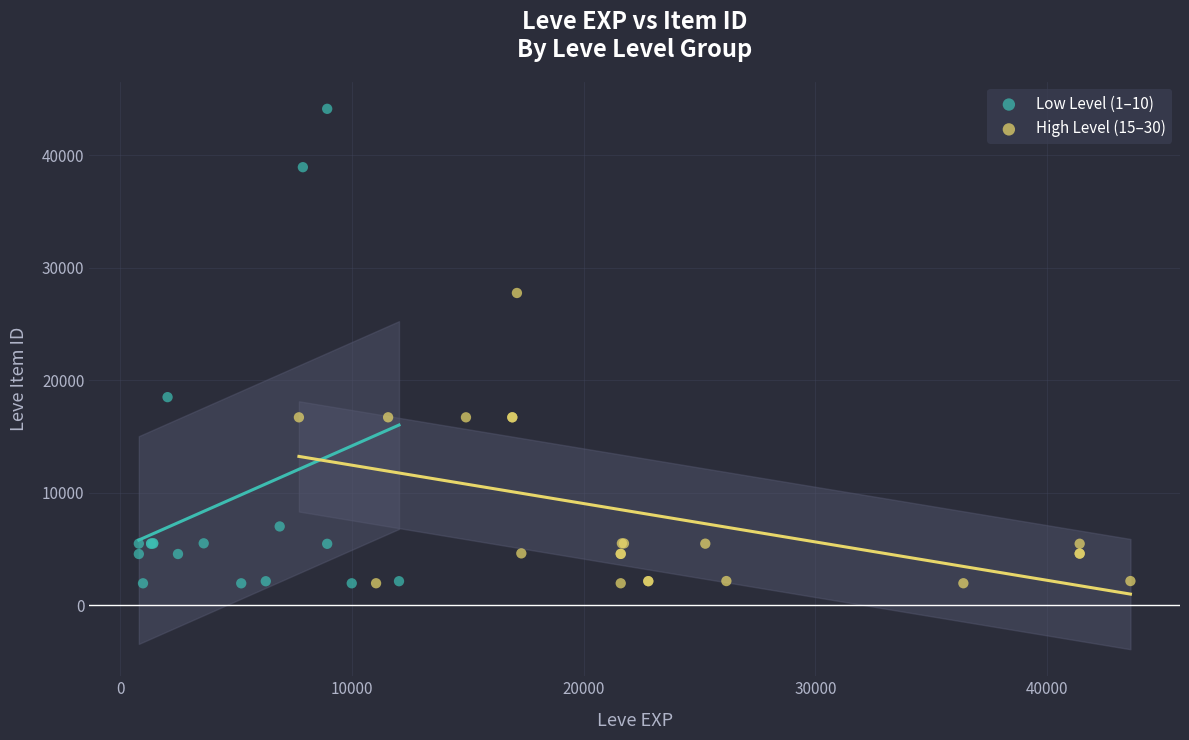

Which series has the widest spread of Y values?

Low Level (1–10)